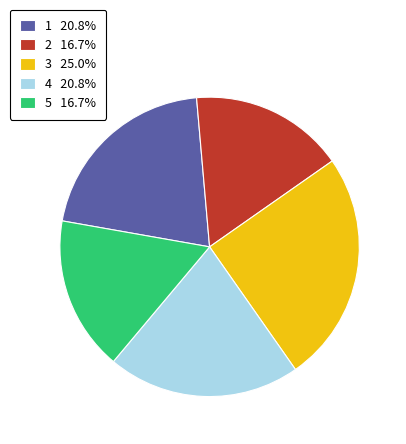

What is the ratio of the value at 3 25.0% to the value at 1 20.8%?

1.2